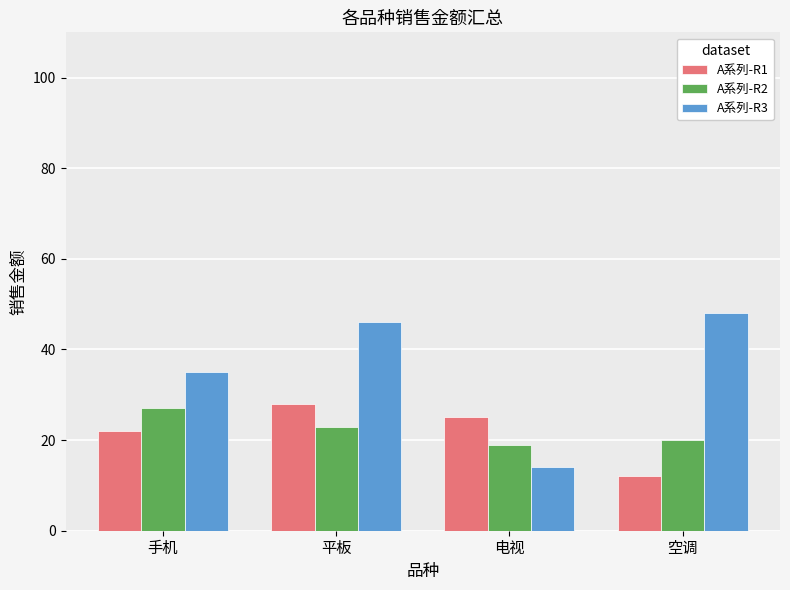

Which series changed the most between 手机 and 平板?

A系列-R3